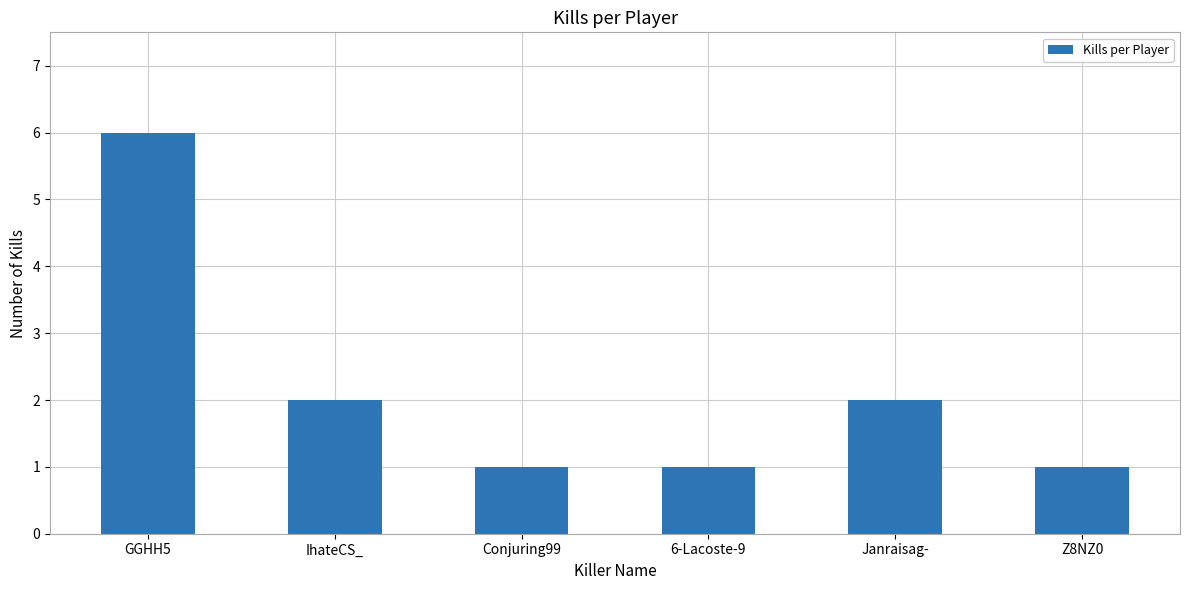

Reading left to right, list all the values displayed in this chart.

6	2	1	1	2	1